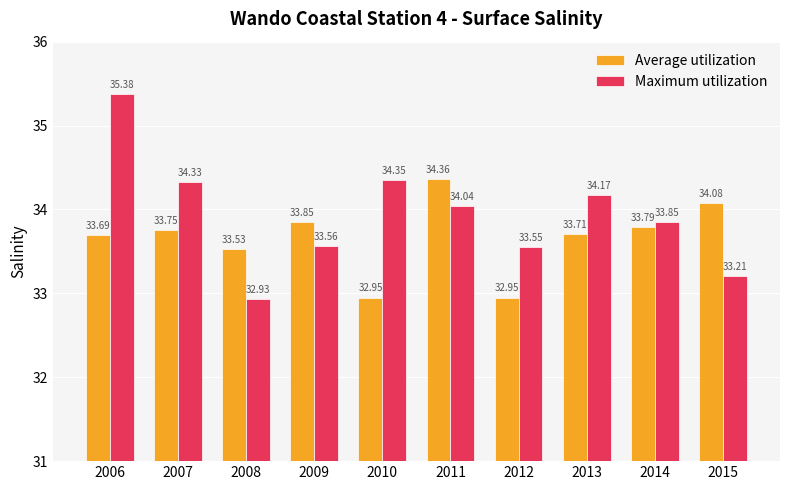

True or false: Maximum utilization has a value of 53.3 at 2013.

False